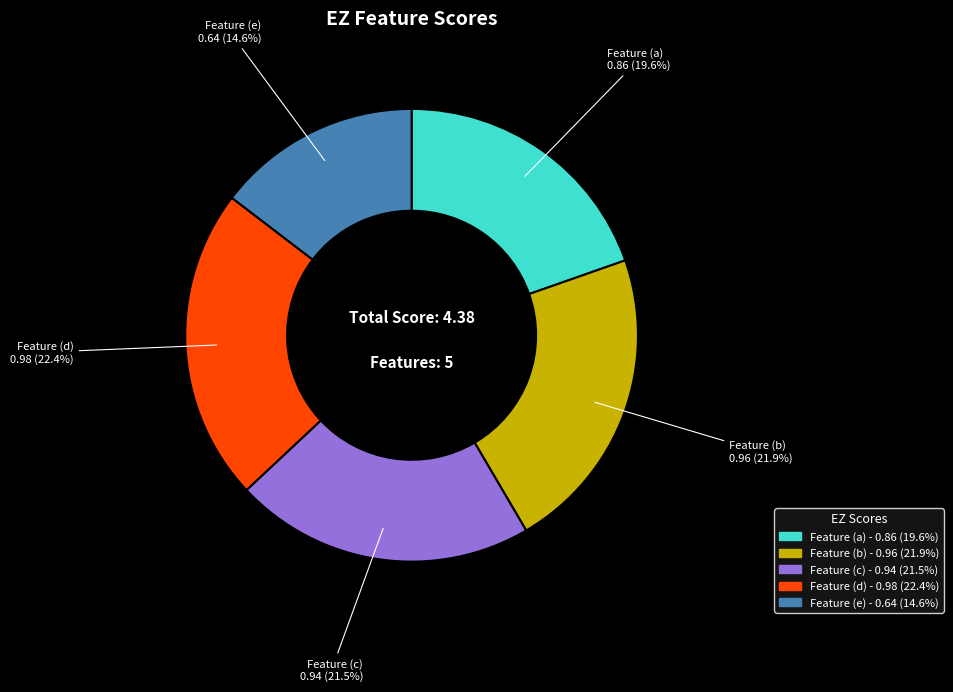

How many slices are in this pie chart?

5